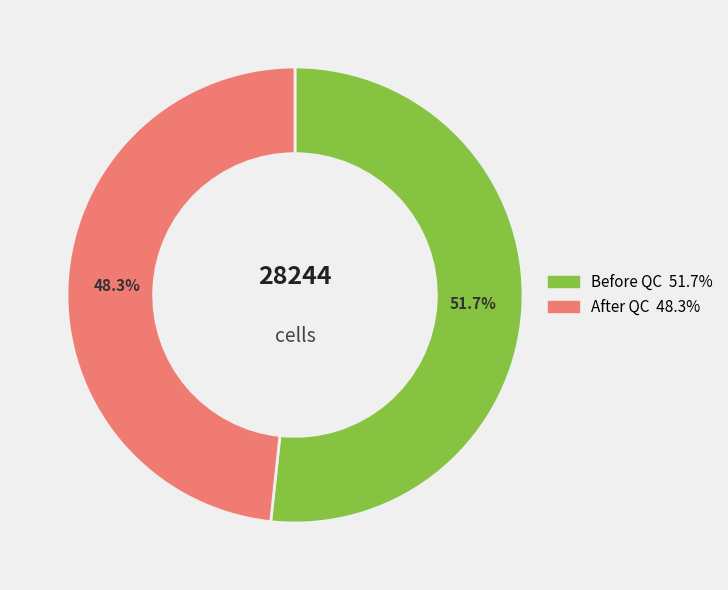

To the nearest percent, what is the difference between the largest and smallest slice percentages?

3%